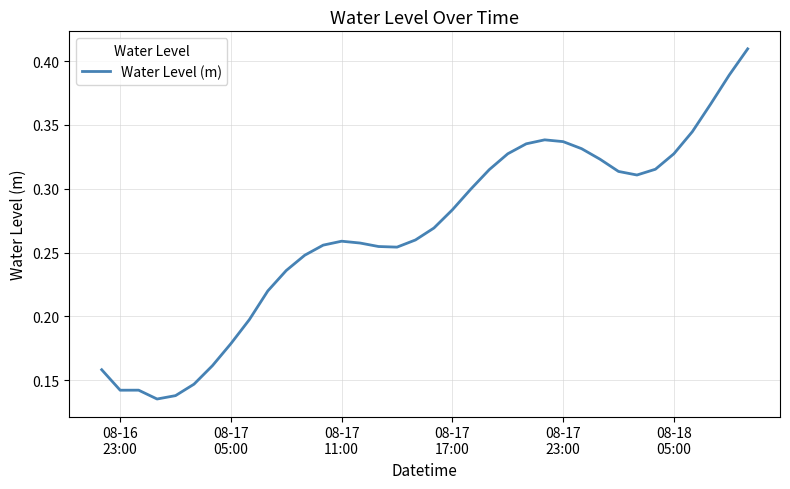

Does the chart have visible grid lines?

Yes